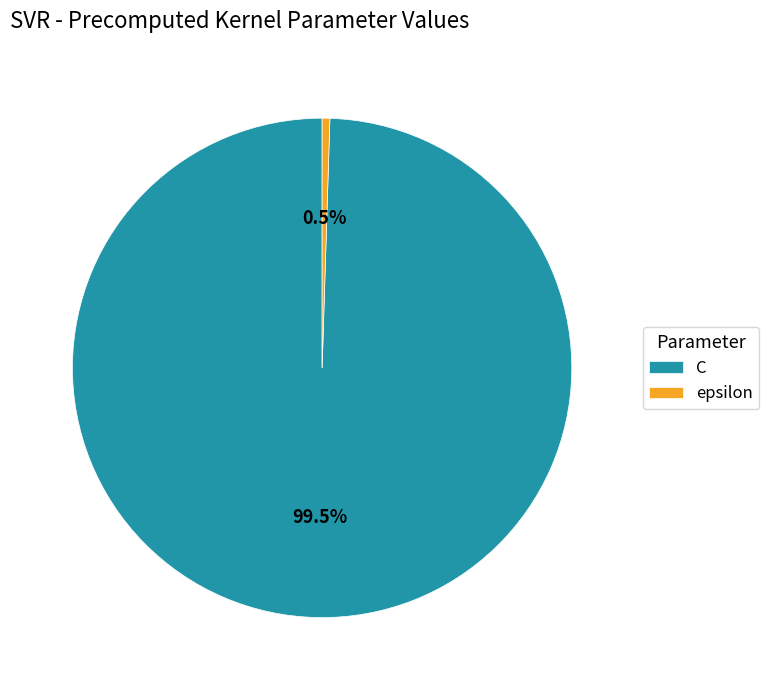

What is the total percentage of C and epsilon?

100.0%